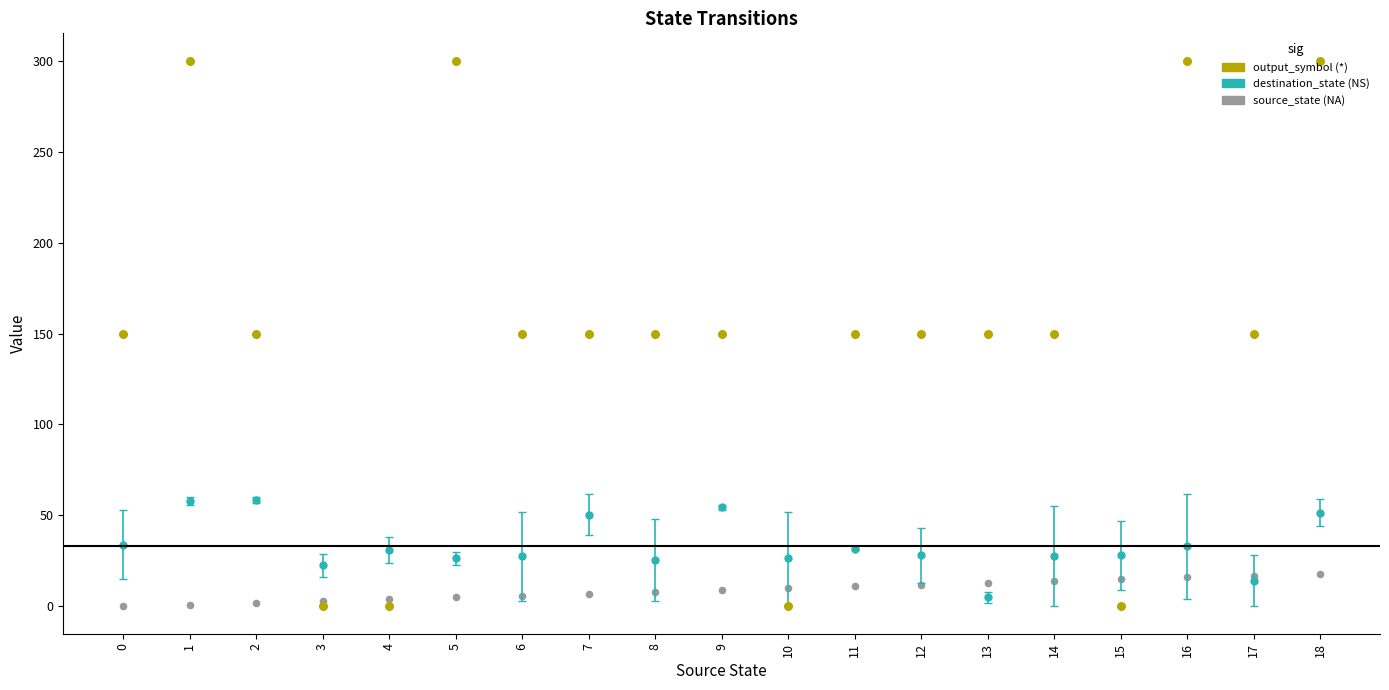

Which series has the largest total across all categories?

output_symbol